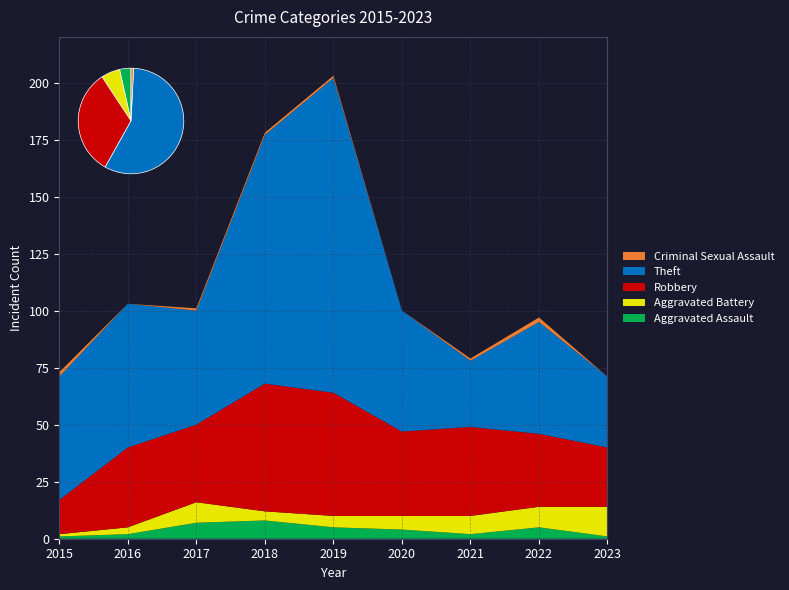

Reading left to right, list all the values displayed in this chart.

Aggravated Assault: 1	2	7	8	5	4	2	5	1
Aggravated Battery: 1	3	9	4	5	6	8	9	13
Robbery: 15	35	34	56	54	37	39	32	26
Theft: 54	63	50	109	138	53	29	49	31
Criminal Sexual Assault: 2	0	1	1	1	0	1	2	0